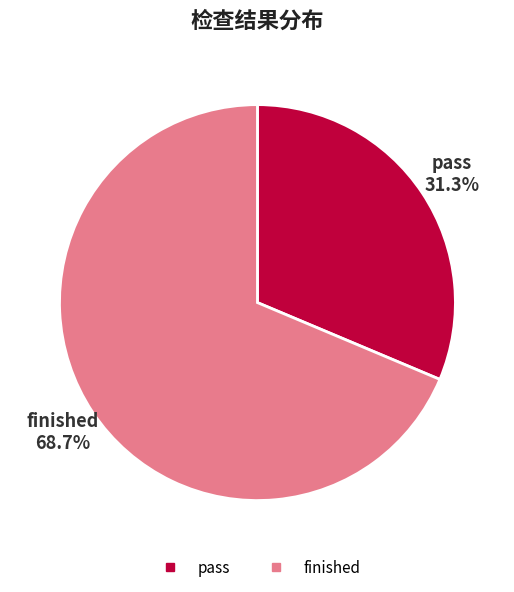

To the nearest percent, what is the combined percentage of finished and pass?

100%